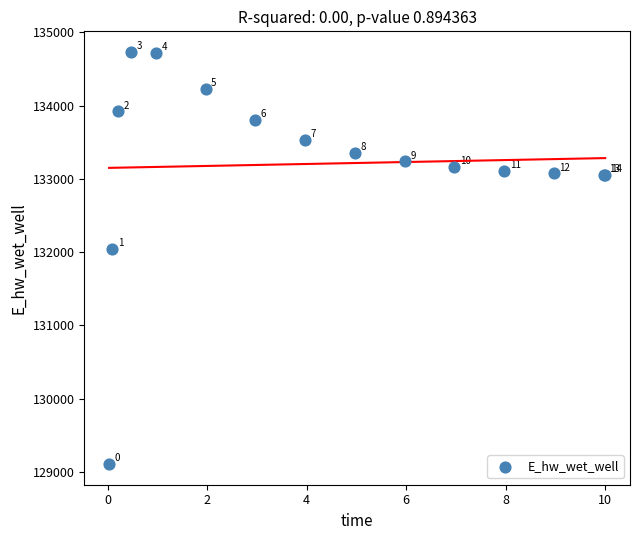

What Y value in the scatter plot is closest to 131919?

132042.2